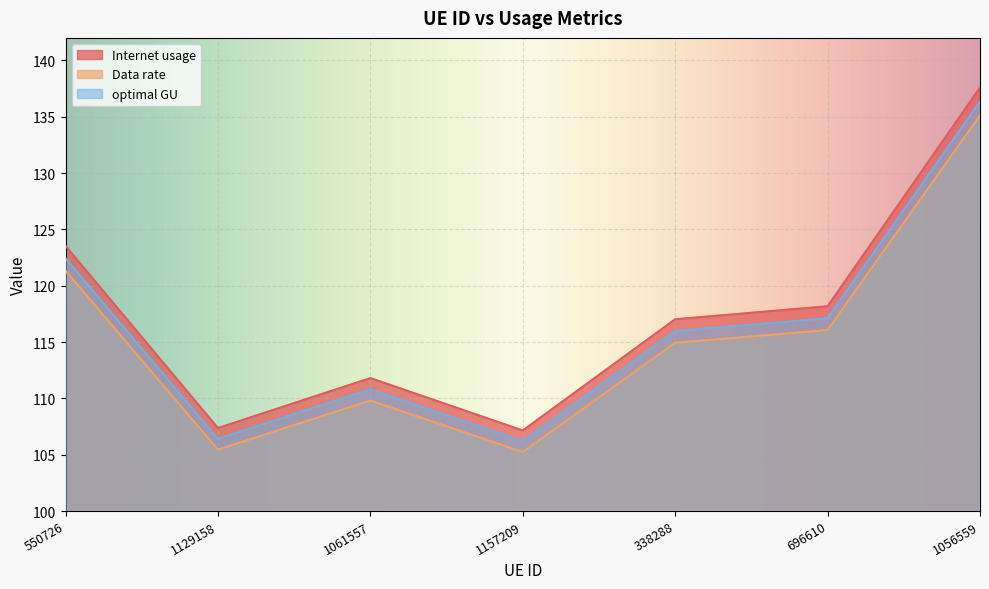

True or false: Data rate has more than 0 points higher than both neighbors.

True